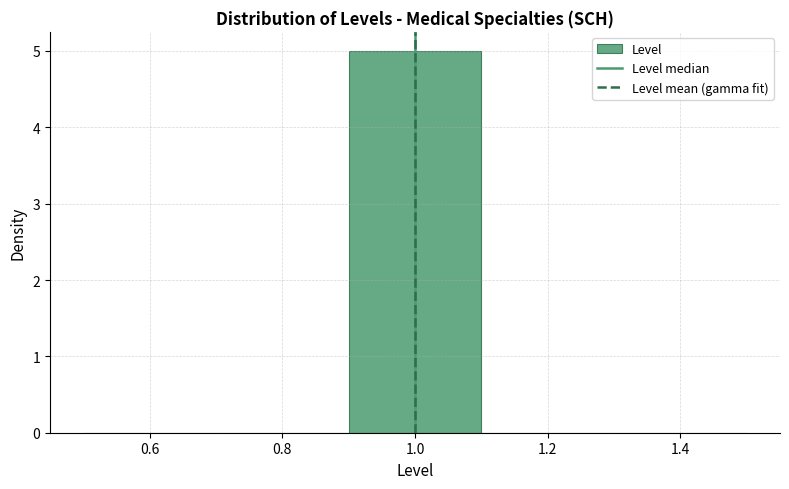

Reading left to right, list every bar in this chart as the range it spans on the x-axis followed by its height. The values are not printed on the chart, so give them approximately, as read against the axis.

0.5 to 0.7: 0
0.7 to 0.9: 0
0.9 to 1.1: 5
1.1 to 1.3: 0
1.3 to 1.5: 0